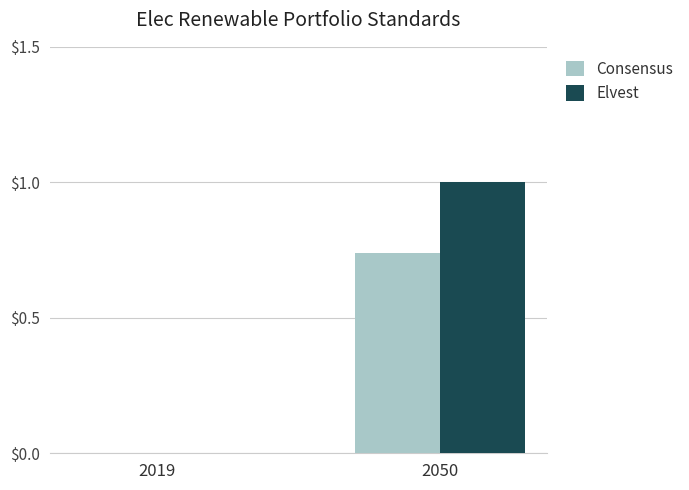

At which category is the sum across all series the highest?

2050